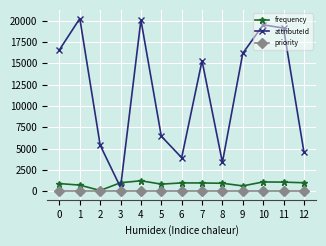

Is the value of attributeId at 12 greater than the value of frequency at 2?

Yes